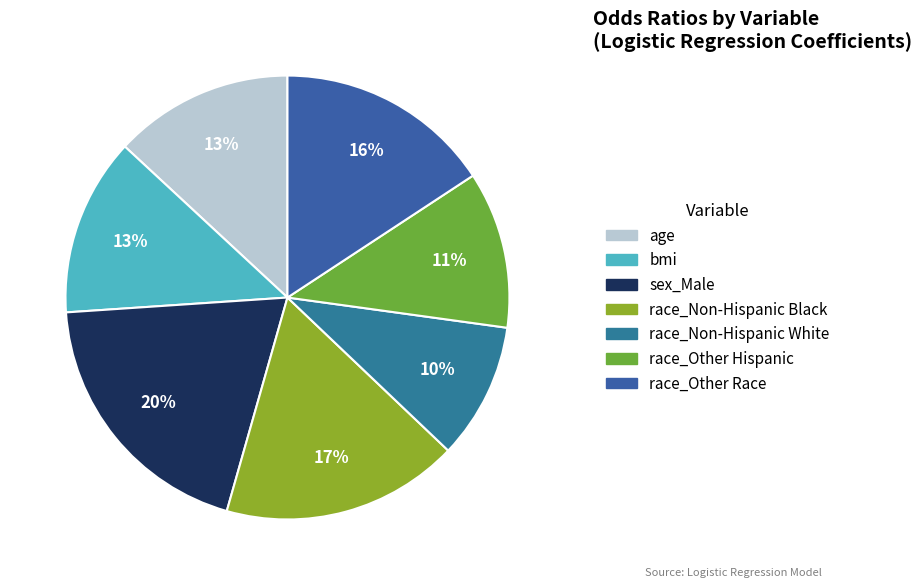

True or false: race_Other Race accounts for 22% of the total.

False